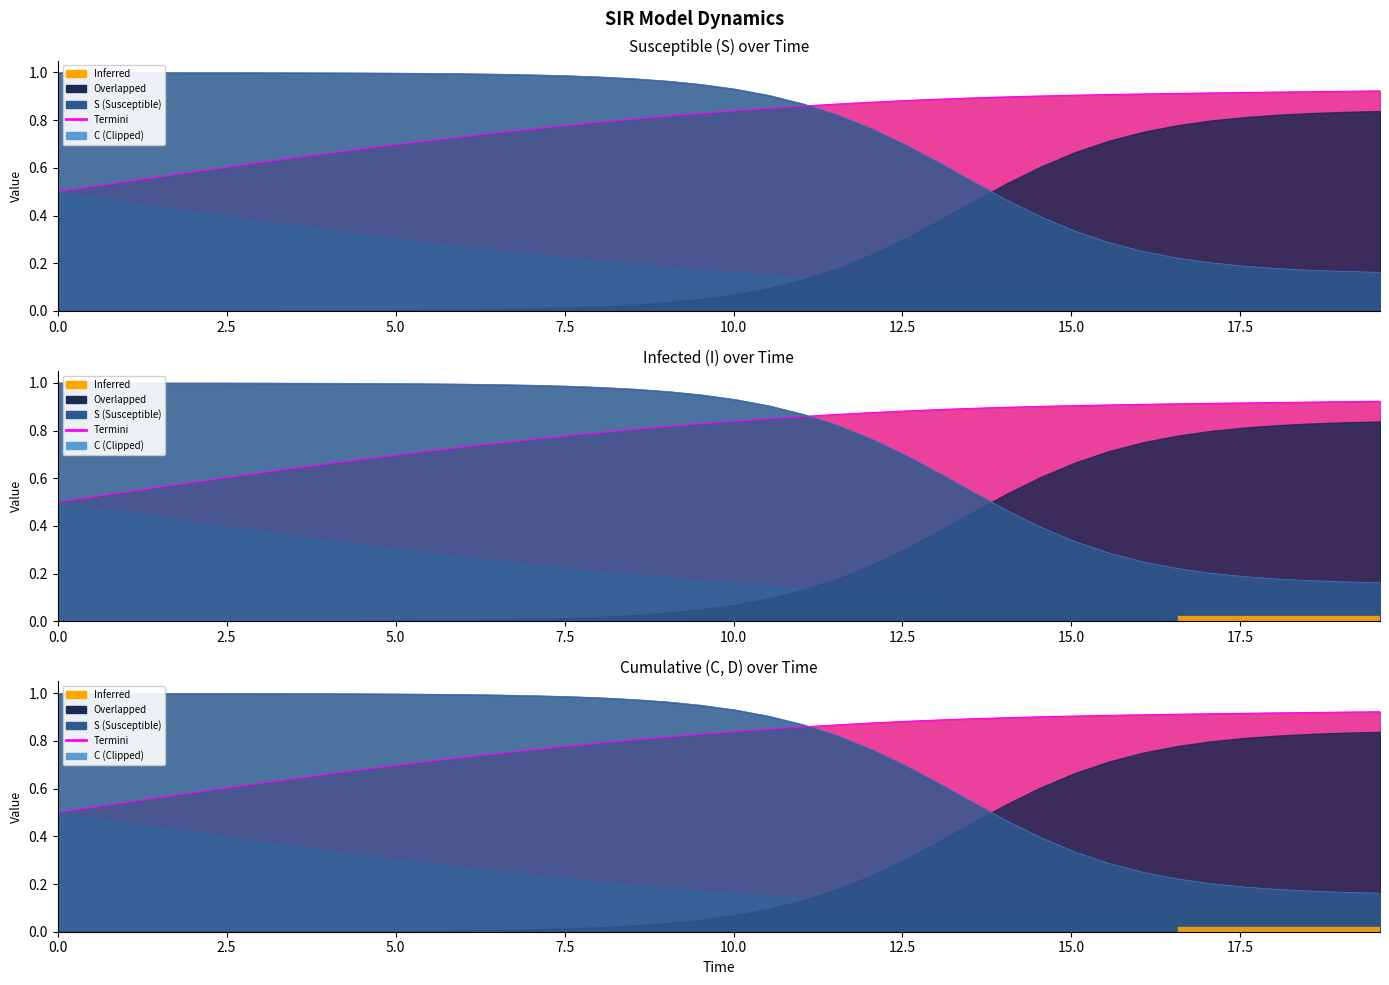

Reading left to right, what are all the values shown in this chart?

S: 1.0	1.0	1.0	1.0	1.0	1.0	1.0	1.0	1.0	1.0	1.0	1.0	1.0	1.0	1.0	1.0	1.0	1.0	1.0	0.9	0.9	0.9	0.9	0.8	0.8	0.7	0.6	0.5	0.5	0.4	0.3	0.3	0.2	0.2	0.2	0.2	0.2	0.2	0.2	0.2
I: 1.0	1.0	1.0	1.0	1.0	1.0	1.0	1.0	1.0	1.0	1.0	1.0	1.0	1.0	1.0	1.0	1.0	1.0	1.0	0.9	0.9	0.9	0.9	0.8	0.8	0.7	0.6	0.5	0.5	0.4	0.3	0.3	0.2	0.2	0.2	0.2	0.2	0.2	0.2	0.2
C: 0.5	0.5	0.5	0.6	0.6	0.6	0.6	0.6	0.7	0.7	0.7	0.7	0.7	0.7	0.8	0.8	0.8	0.8	0.8	0.8	0.8	0.8	0.9	0.9	0.9	0.9	0.9	0.9	0.9	0.9	0.9	0.9	0.9	0.9	0.9	0.9	0.9	0.9	0.9	0.9
D: 0.5	0.5	0.5	0.6	0.6	0.6	0.6	0.6	0.7	0.7	0.7	0.7	0.7	0.7	0.8	0.8	0.8	0.8	0.8	0.8	0.8	0.8	0.9	0.9	0.9	0.9	0.9	0.9	0.9	0.9	0.9	0.9	0.9	0.9	0.9	0.9	0.9	0.9	0.9	0.9